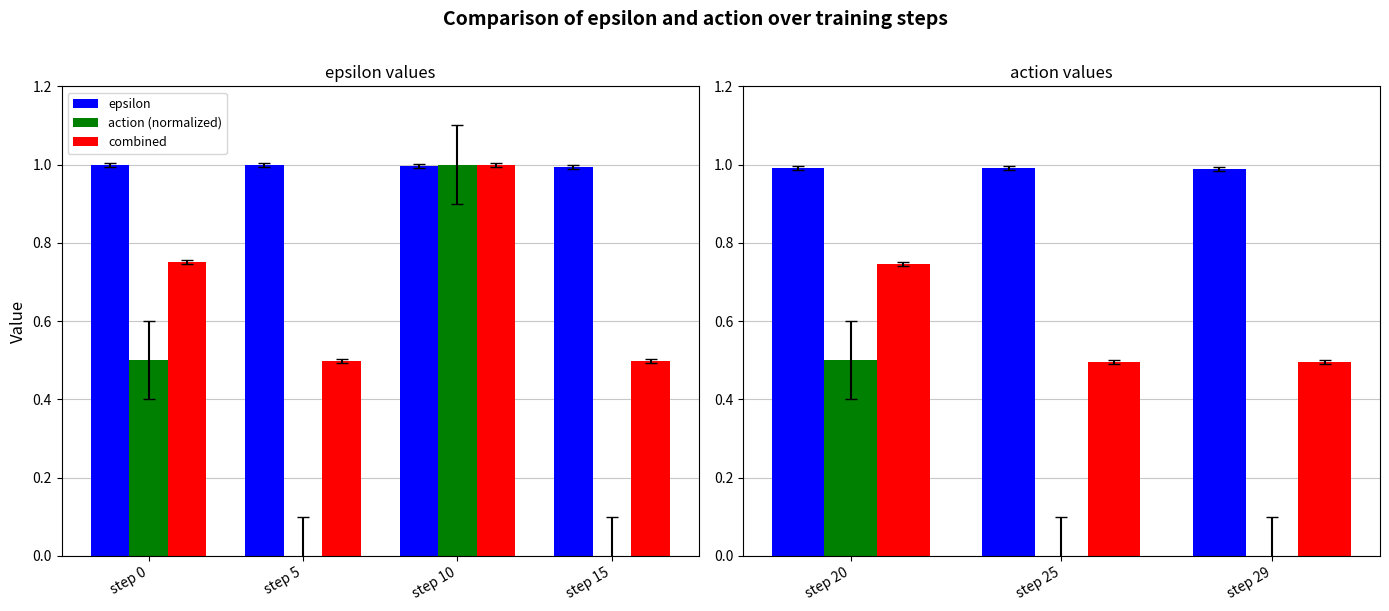

Which has a higher value, step 29 or step 20?

step 20